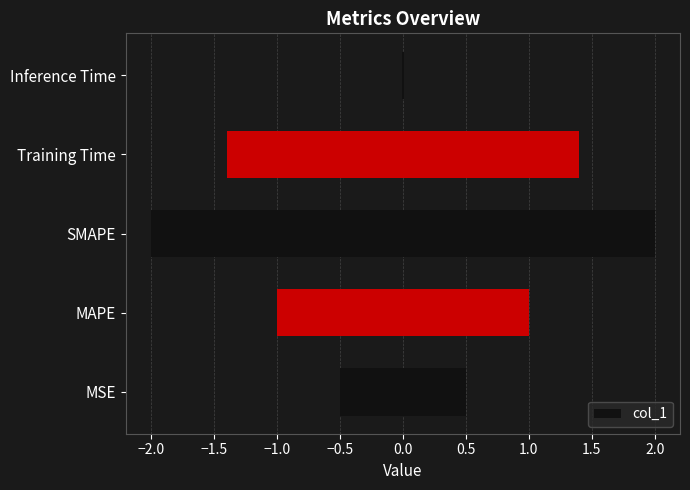

Does the chart contain any negative values?

No